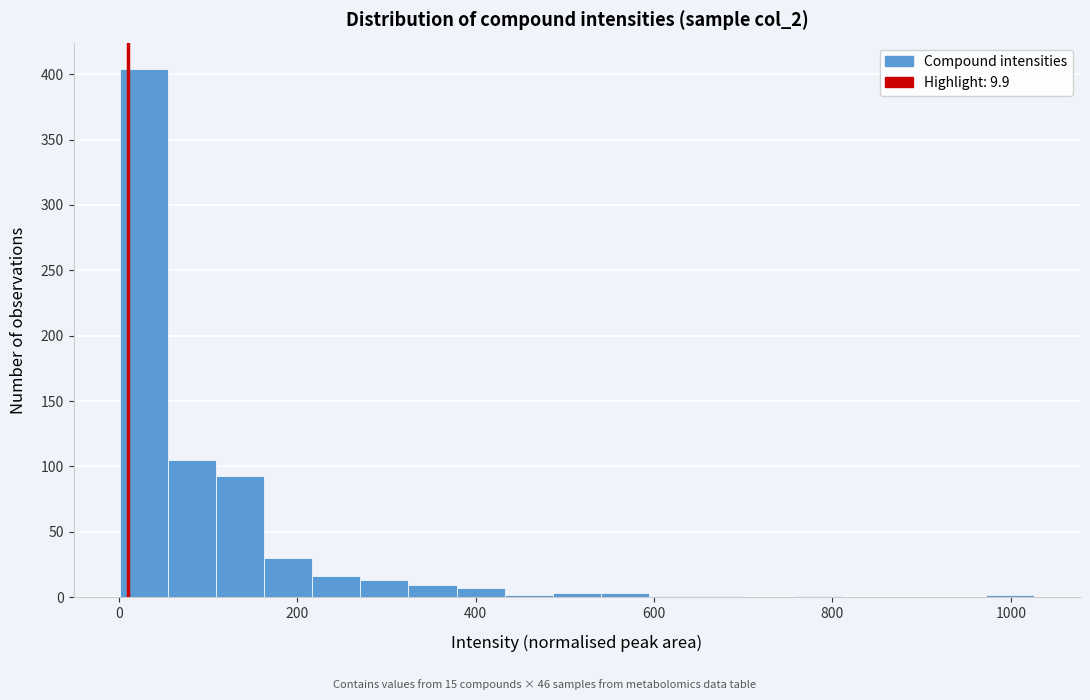

Around what value on the x-axis is the tallest bar? Give the approximate position of its centre, as read against the axis.

20